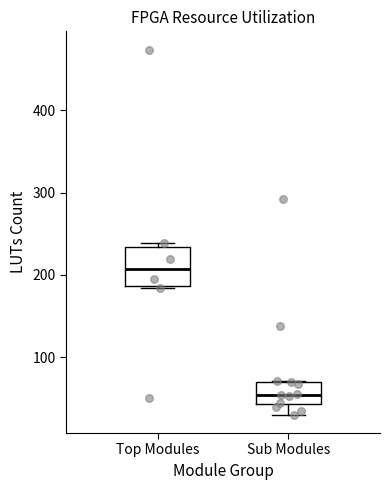

Reading left to right, read every box against the y-axis: the position of its median line, the range the box covers, and the ends of its whiskers. The values are not printed on the chart, so give them approximately, as read against the axis.

Top Modules: median 210, box 190 to 230, whiskers 180 to 240
Sub Modules: median 50, box 40 to 70, whiskers 30 to 70